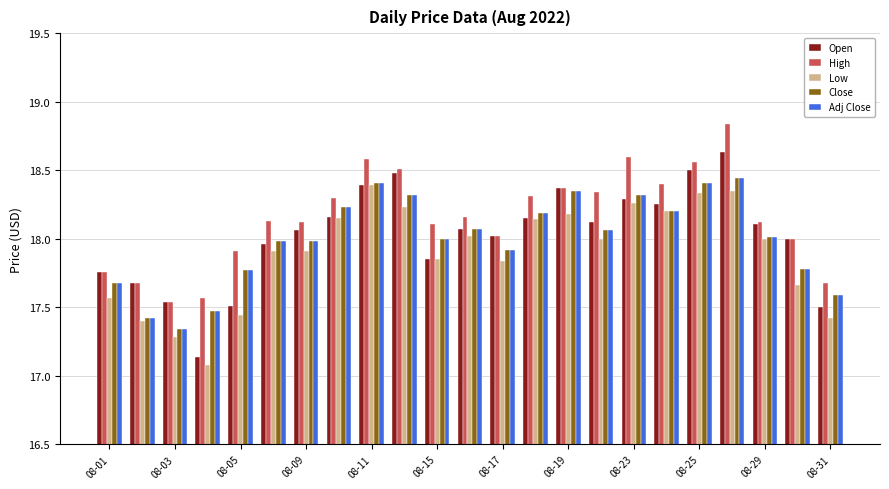

Which series has the largest total across all categories?

High